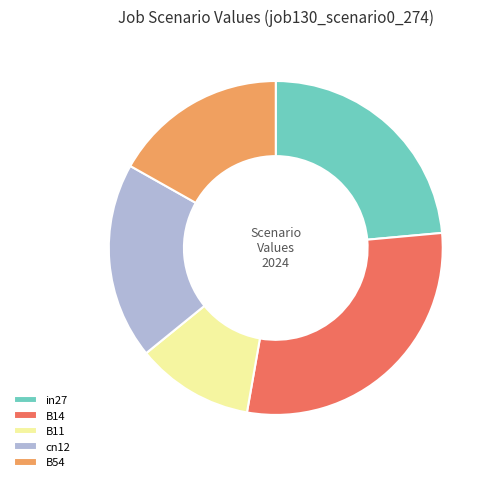

What is the largest slice in the pie chart?

B14